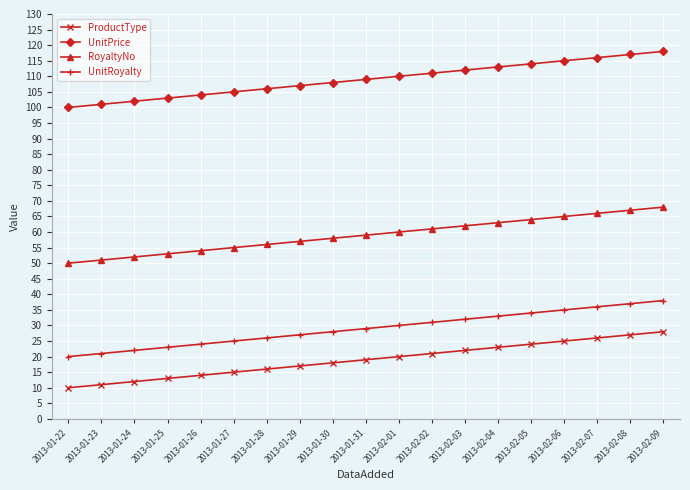

Does the chart have visible grid lines?

Yes